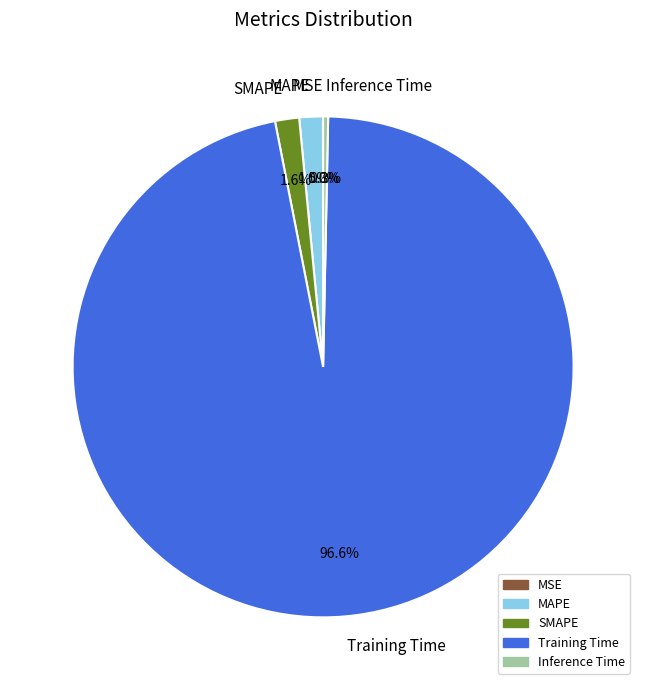

Between Inference Time and MAPE, which is larger?

MAPE